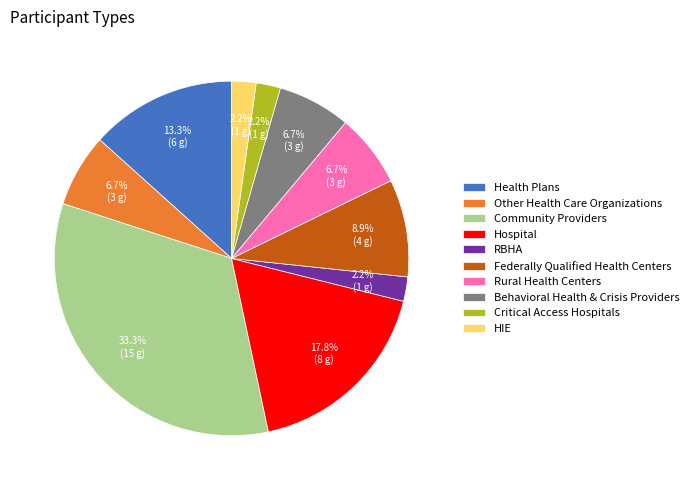

Is it true that Critical Access Hospitals is 2% of the pie?

True